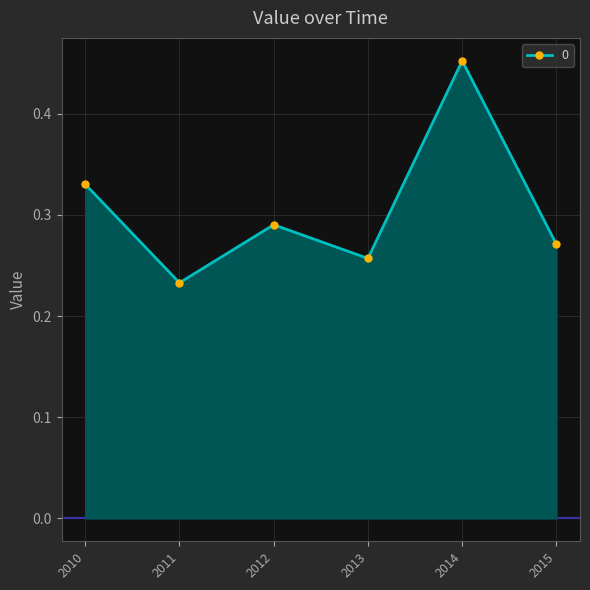

Which category has the highest value across all series?

2014